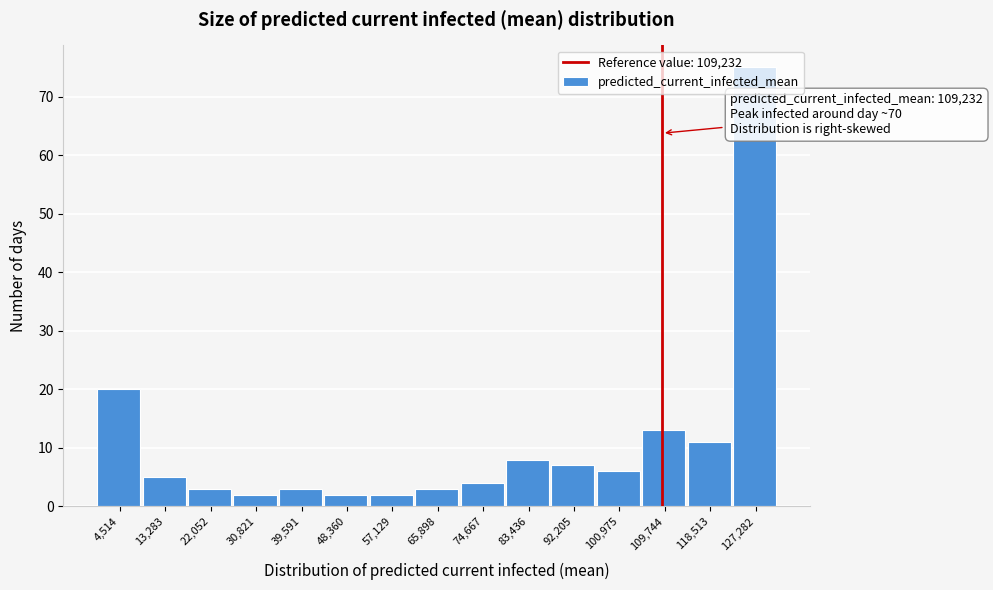

Which range on the x-axis has the tallest bar?

123000 to 132000